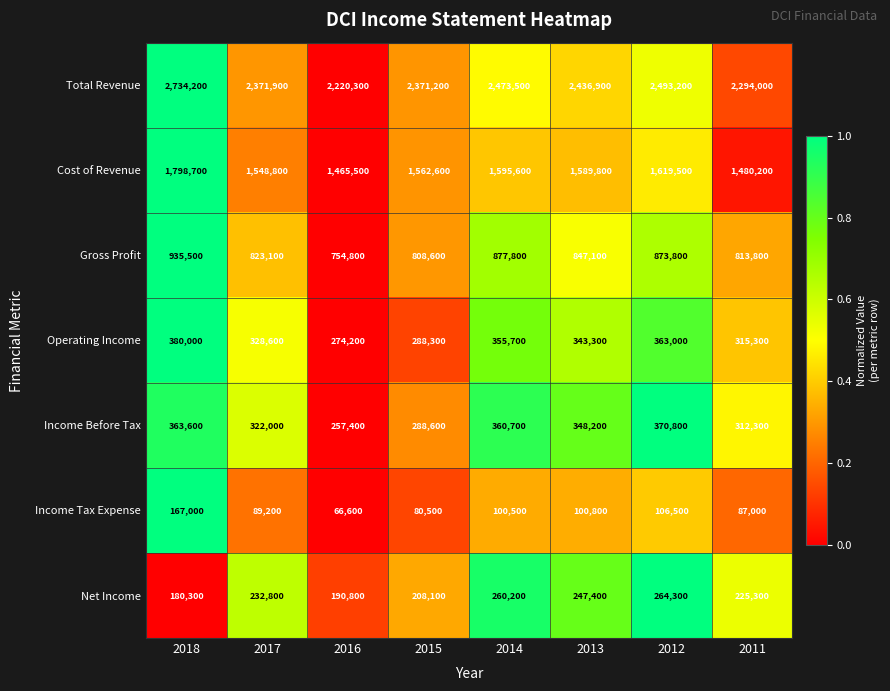

What is the average value of the Net Income series?

226150